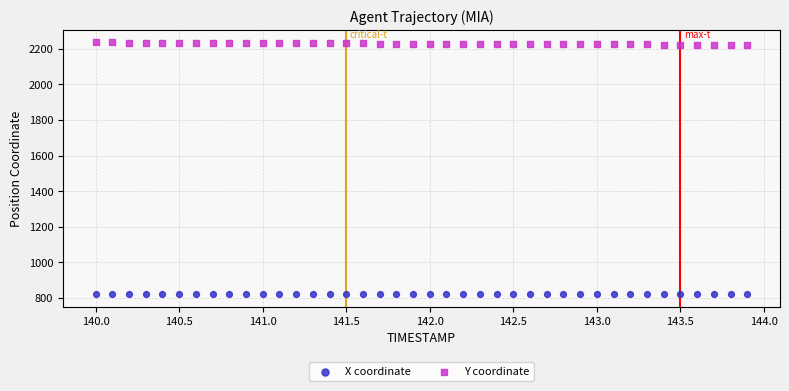

What is the X range (max minus min) for the scatter plot?

3.9